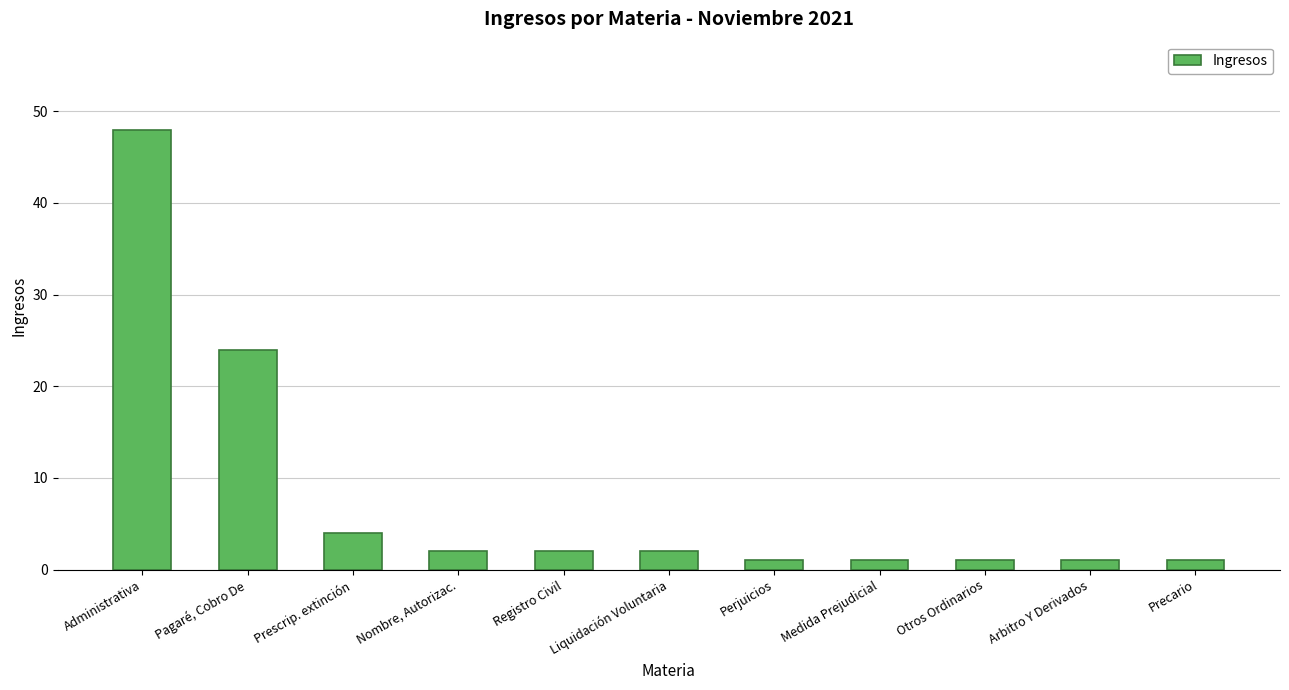

What is the average value?

8